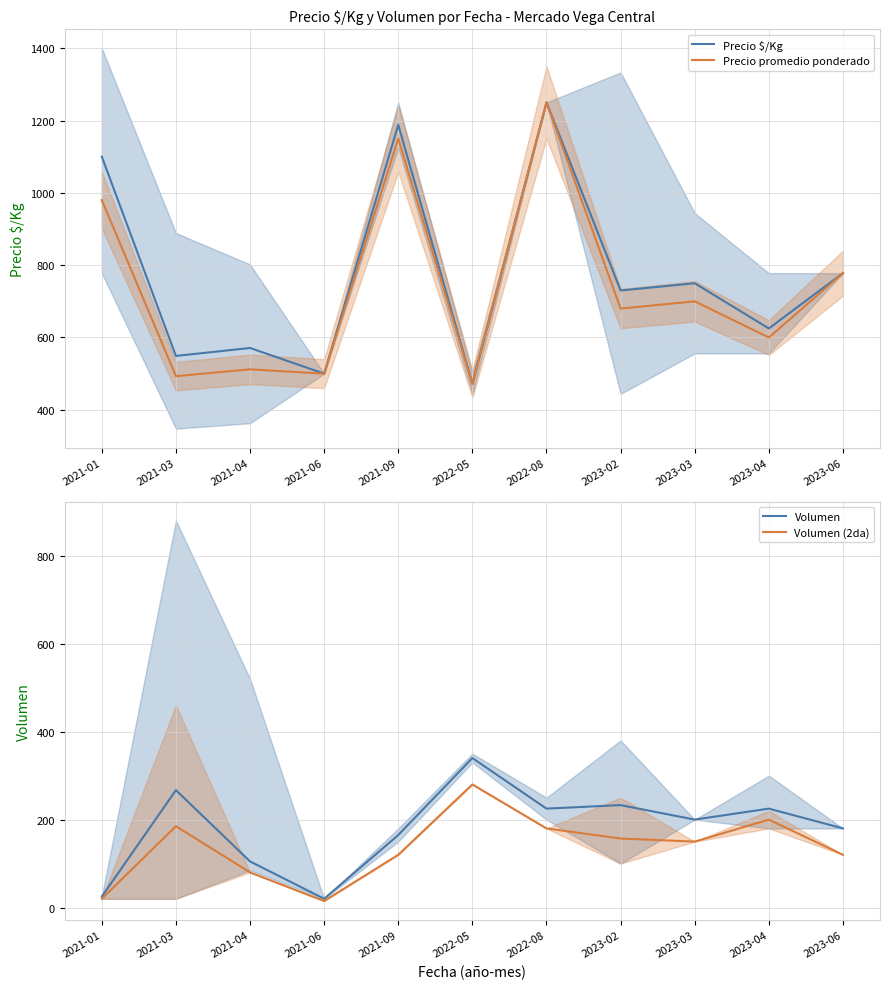

Reading left to right, transcribe all the data shown in this chart.

Precio $/Kg: 2021-01=1100	2021-03=549	2021-04=571	2021-06=500	2021-09=1188	2022-05=472	2022-08=1250	2023-02=730	2023-03=750	2023-04=625	2023-06=778
Precio promedio ponderado: 2021-01=980	2021-03=493	2021-04=512	2021-06=500	2021-09=1150	2022-05=472	2022-08=1250	2023-02=680	2023-03=700	2023-04=600	2023-06=778
Volumen: 2021-01=25	2021-03=267	2021-04=105	2021-06=20	2021-09=165	2022-05=340	2022-08=225	2023-02=233	2023-03=200	2023-04=225	2023-06=180
Volumen (2da): 2021-01=20	2021-03=185	2021-04=80	2021-06=15	2021-09=120	2022-05=280	2022-08=180	2023-02=157	2023-03=150	2023-04=200	2023-06=120